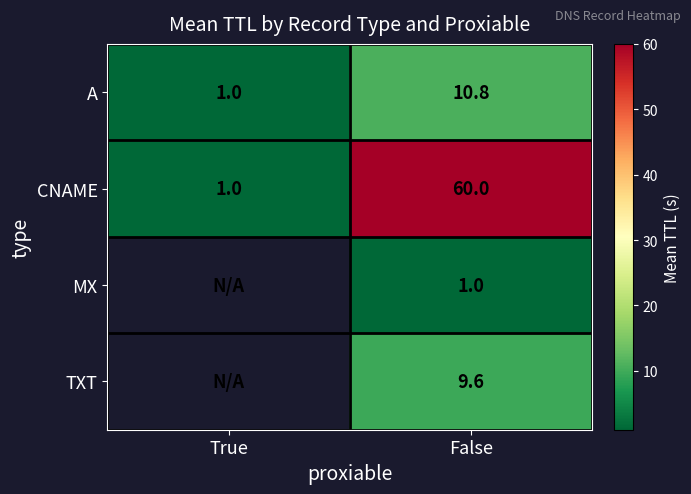

What is the highest value of the CNAME series?

60.0